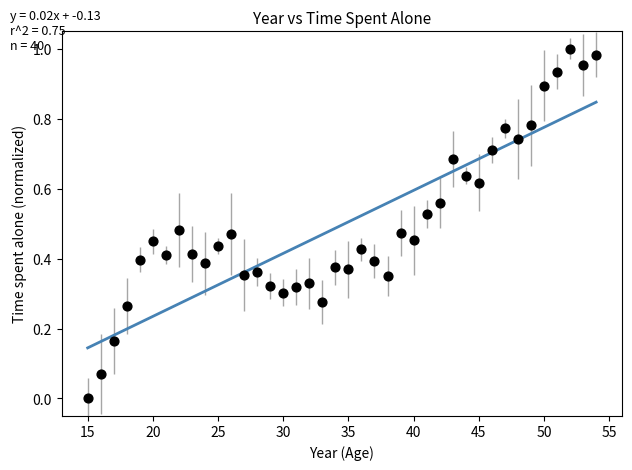

What is the range of X values (max minus min)?

39.0